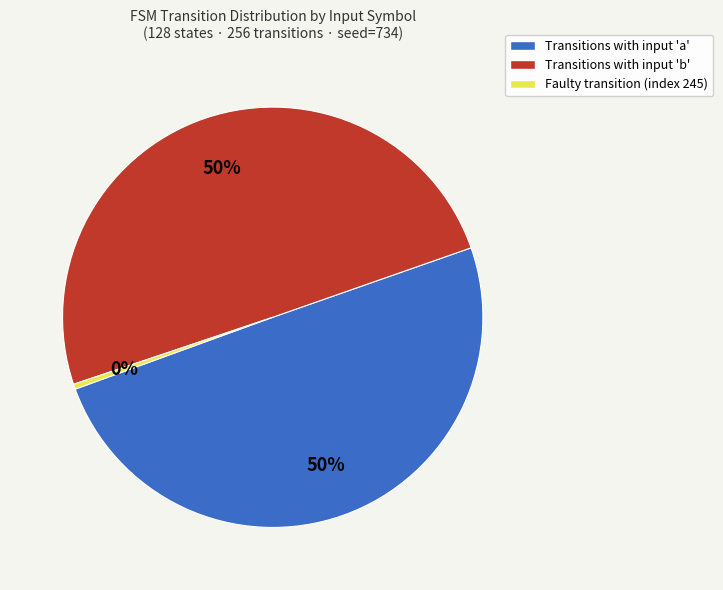

Do Transitions with input 'b' and Transitions with input 'a' together represent more than half of the pie?

Yes